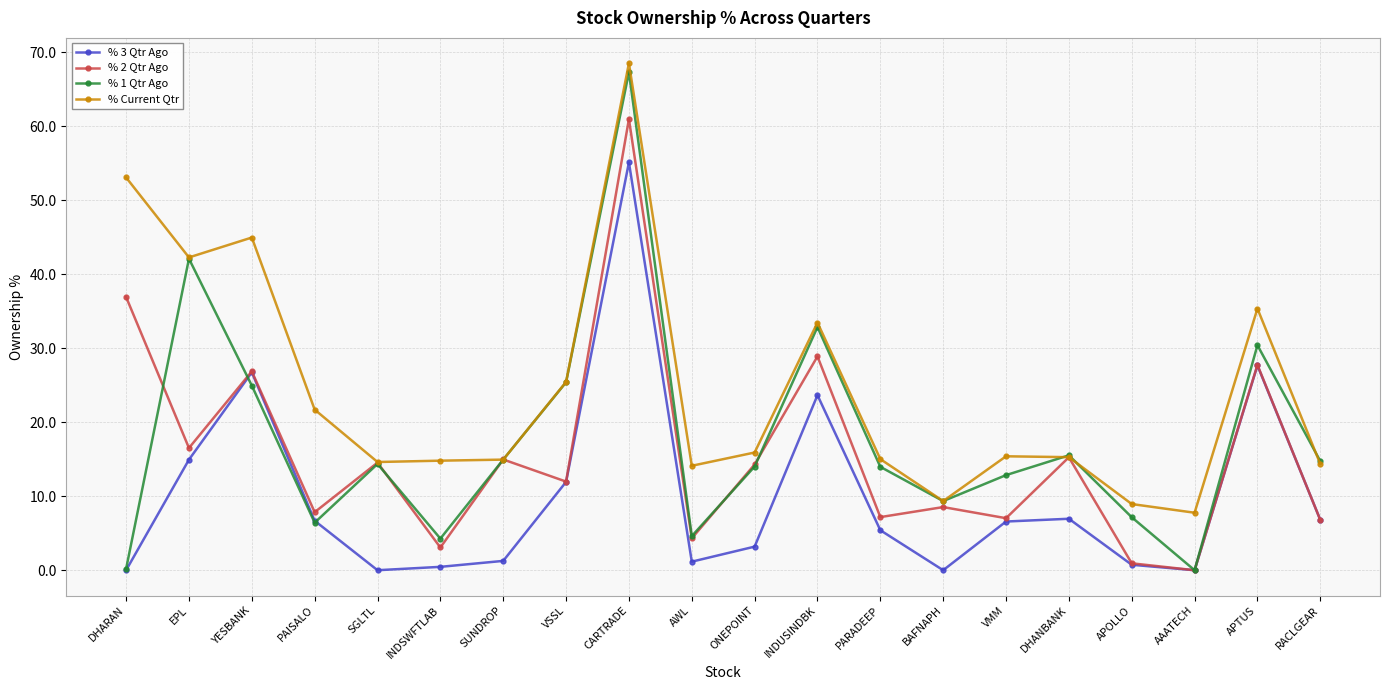

Where is the first local maximum for % 3 Qtr Ago?

YESBANK